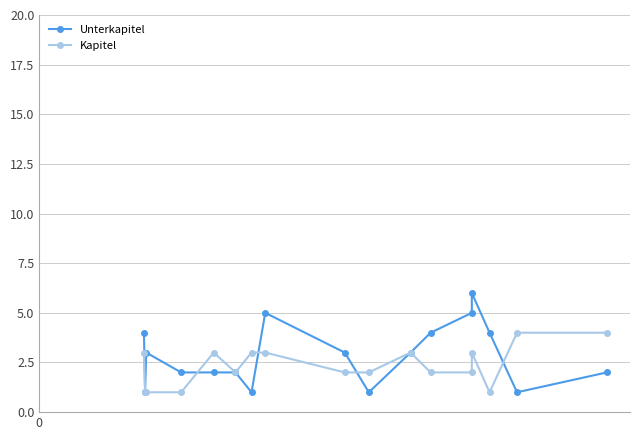

How many times do Unterkapitel and Kapitel cross each other?

4